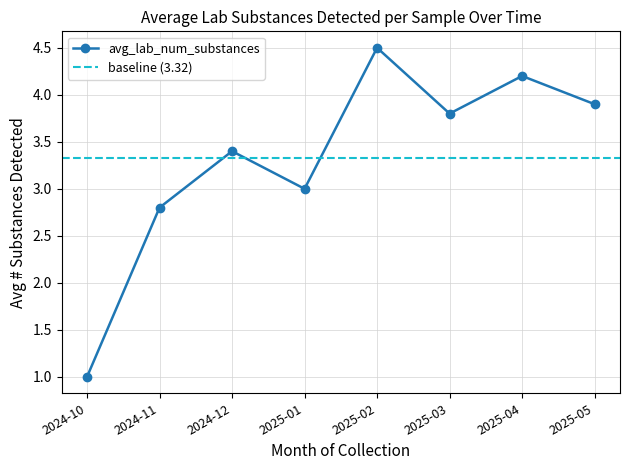

Rank the categories by avg_lab_num_substances value from lowest to highest.

2024-10, 2024-11, 2025-01, 2024-12, 2025-03, 2025-05, 2025-04, 2025-02